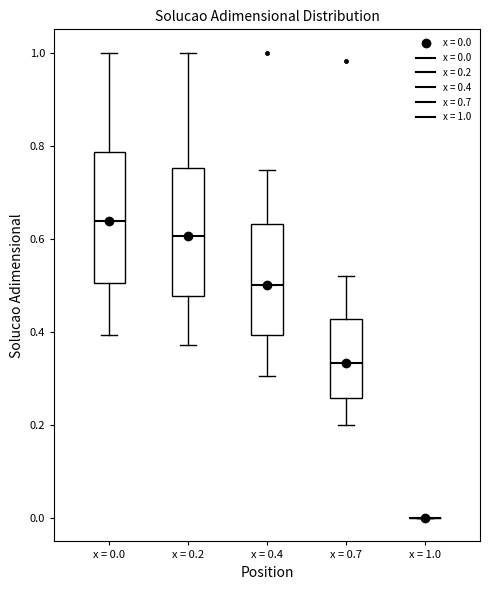

Reading left to right, read every box against the y-axis: the position of its median line, the range the box covers, and the ends of its whiskers. The values are not printed on the chart, so give them approximately, as read against the axis.

x = 0.0: median 0.64, box 0.50 to 0.78, whiskers 0.40 to 1.00
x = 0.2: median 0.60, box 0.48 to 0.76, whiskers 0.38 to 1.00
x = 0.4: median 0.50, box 0.40 to 0.64, whiskers 0.30 to 0.74
x = 0.7: median 0.34, box 0.26 to 0.42, whiskers 0.20 to 0.52
x = 1.0: box collapsed to a line at 0.00, whiskers 0.00 to 0.00